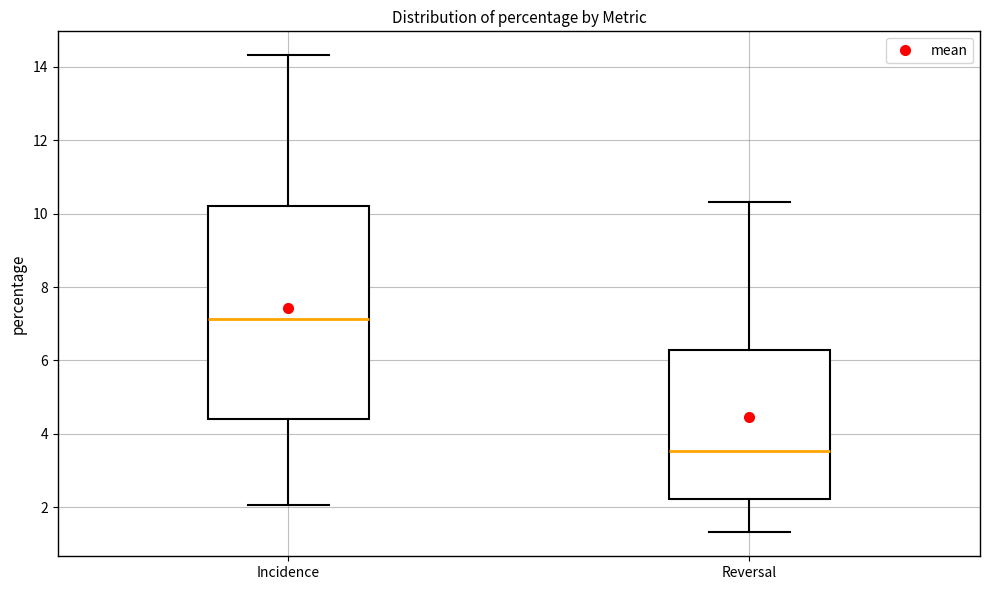

Reading left to right, transcribe this box plot: for each box, give where its median line is, the range the box spans, and where its two whiskers end, as read against the y-axis. The values are not printed on the chart, so give them approximately, as read against the axis.

Incidence: median 7.2, box 4.4 to 10.2, whiskers 2.0 to 14.4
Reversal: median 3.6, box 2.2 to 6.2, whiskers 1.4 to 10.4